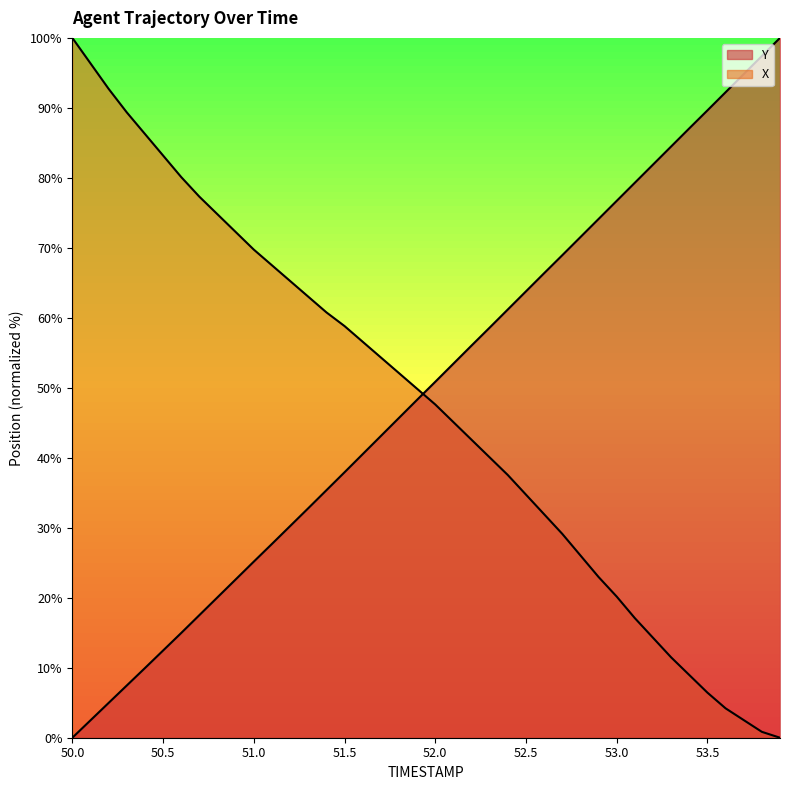

What is the highest value of the X series?

100.0